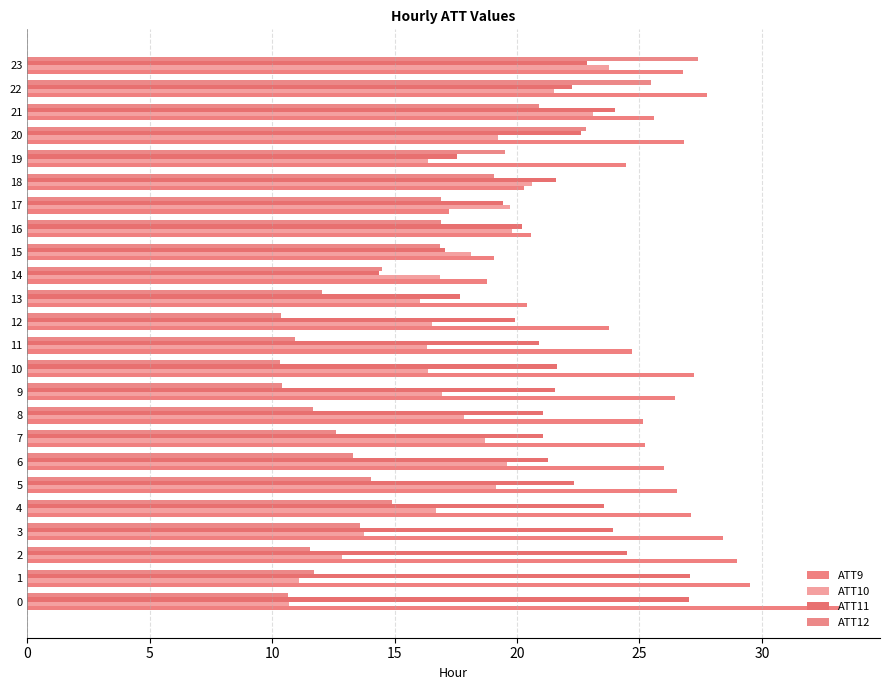

At which category does the chart reach its minimum across all series?

10